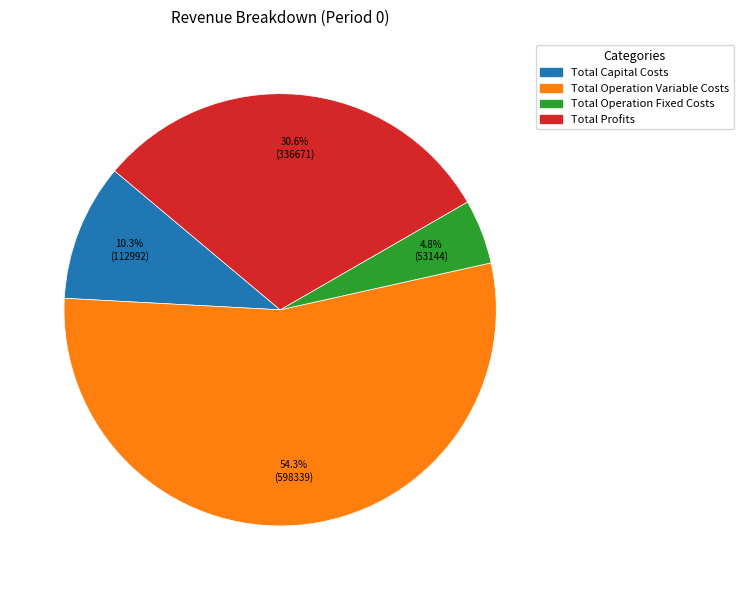

To the nearest percent, what portion does Total Profits represent?

31%